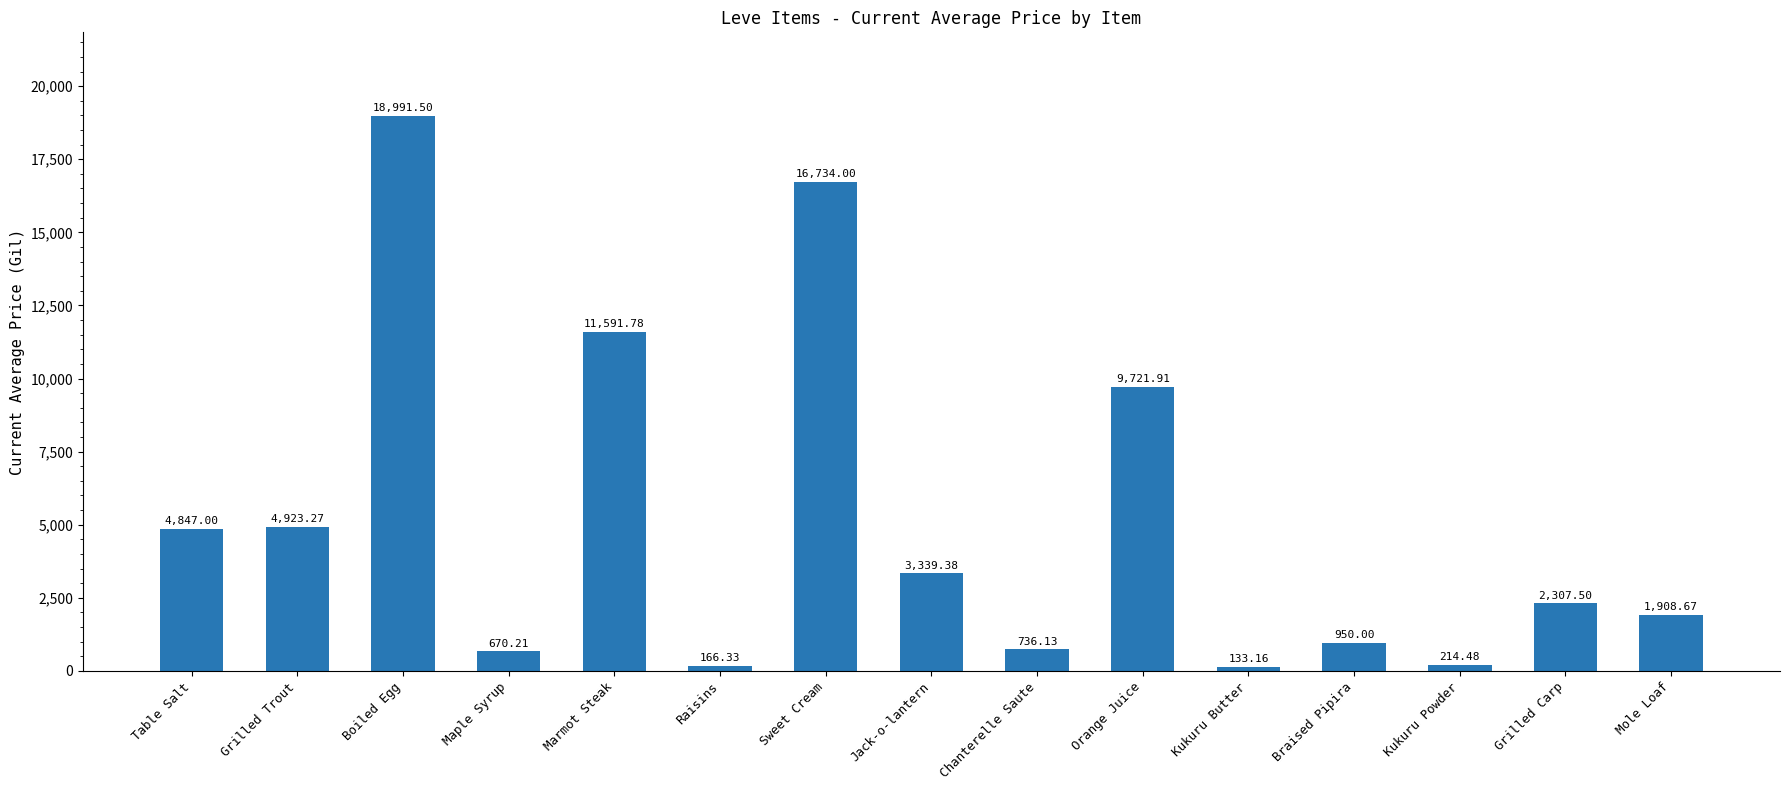

Reading left to right, what are all the values shown in this chart?

Table Salt=4847.0	Grilled Trout=4923.3	Boiled Egg=18991.5	Maple Syrup=670.2	Marmot Steak=11591.8	Raisins=166.3	Sweet Cream=16734.0	Jack-o-lantern=3339.4	Chanterelle Saute=736.1	Orange Juice=9721.9	Kukuru Butter=133.2	Braised Pipira=950.0	Kukuru Powder=214.5	Grilled Carp=2307.5	Mole Loaf=1908.7